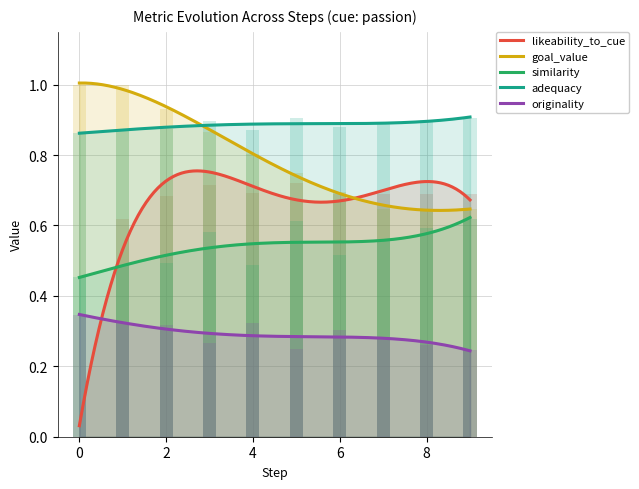

Reading left to right, what are all the values shown in this chart?

likeability_to_cue: 0=0.0	1=0.6	2=0.7	3=0.7	4=0.7	5=0.7	6=0.7	7=0.7	8=0.7	9=0.7
goal_value: 0=1.0	1=1.0	2=0.9	3=0.9	4=0.8	5=0.7	6=0.7	7=0.6	8=0.6	9=0.6
similarity: 0=0.5	1=0.5	2=0.5	3=0.6	4=0.5	5=0.6	6=0.5	7=0.6	8=0.6	9=0.6
adequacy: 0=0.9	1=0.9	2=0.9	3=0.9	4=0.9	5=0.9	6=0.9	7=0.9	8=0.9	9=0.9
originality: 0=0.3	1=0.3	2=0.3	3=0.3	4=0.3	5=0.2	6=0.3	7=0.3	8=0.3	9=0.2